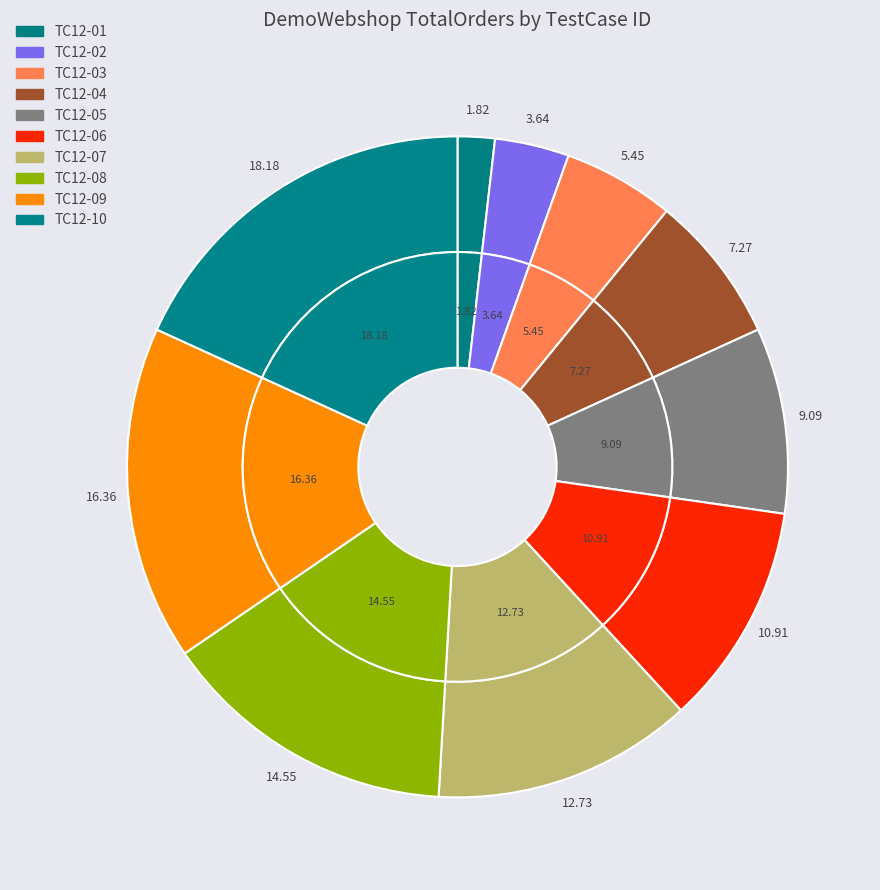

True or false: TC12-08 accounts for 4% of the total.

False